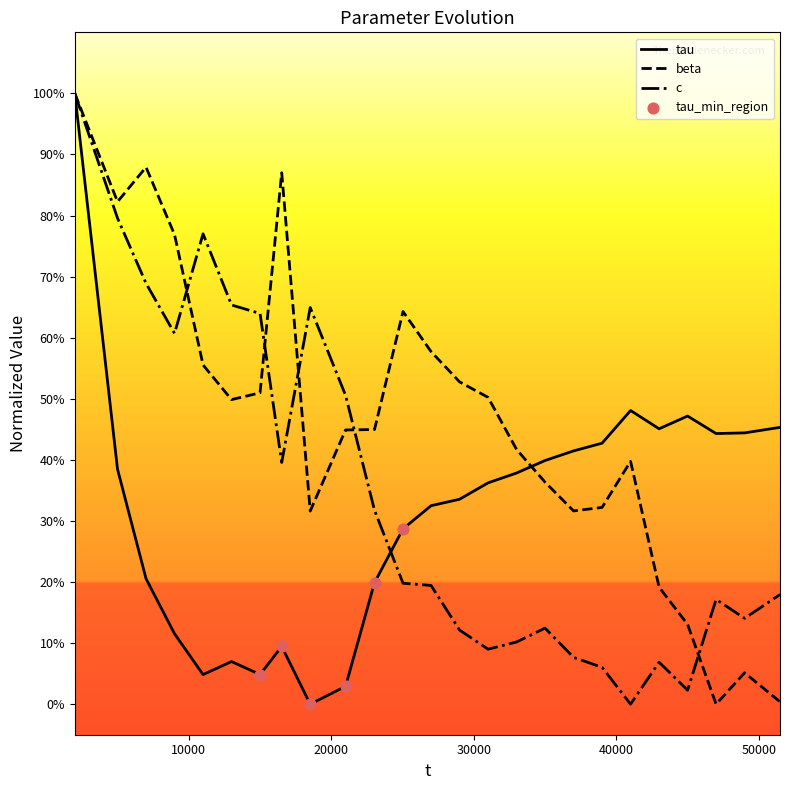

Which series has the largest total across all categories?

beta